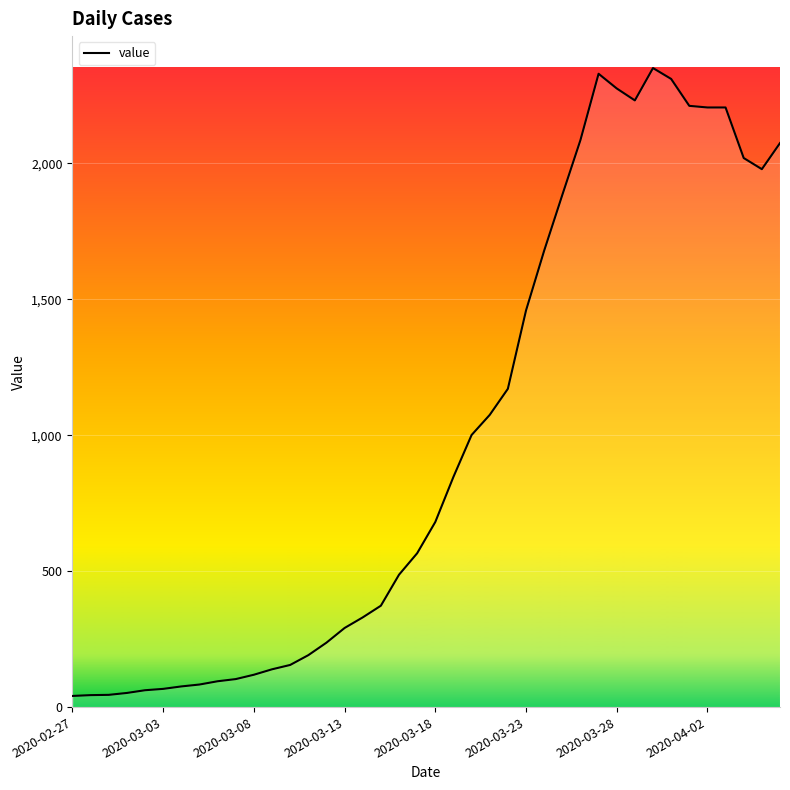

What is the minimum value shown in the chart?

41